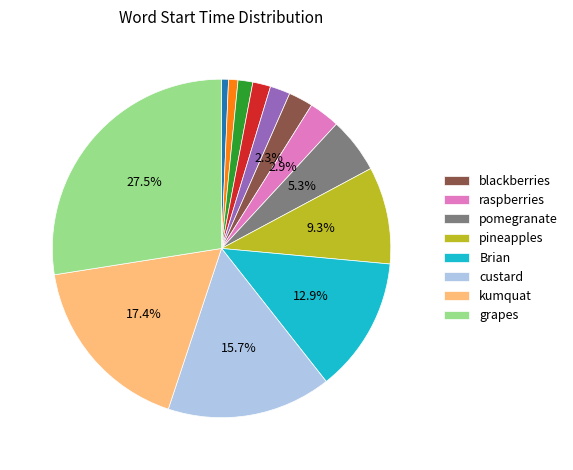

Is there a majority slice in this chart?

No